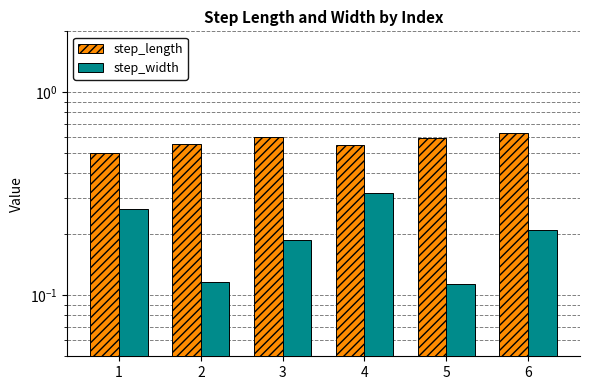

Is the value of step_length at 2 greater than the value of step_width at 2?

Yes